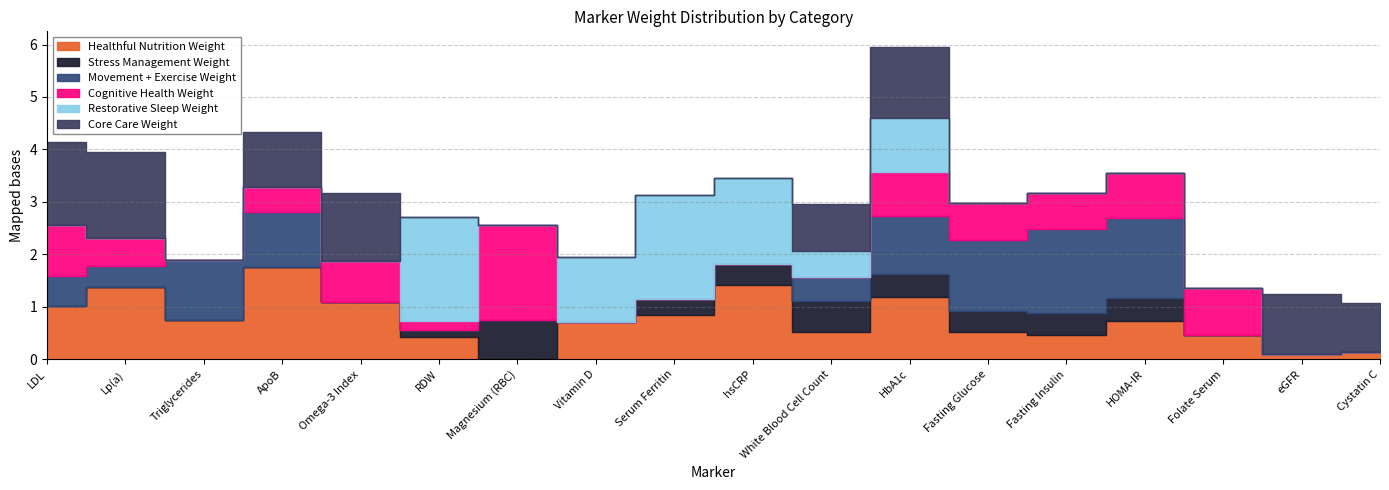

Which series has the largest range (max minus min)?

Restorative Sleep Weight